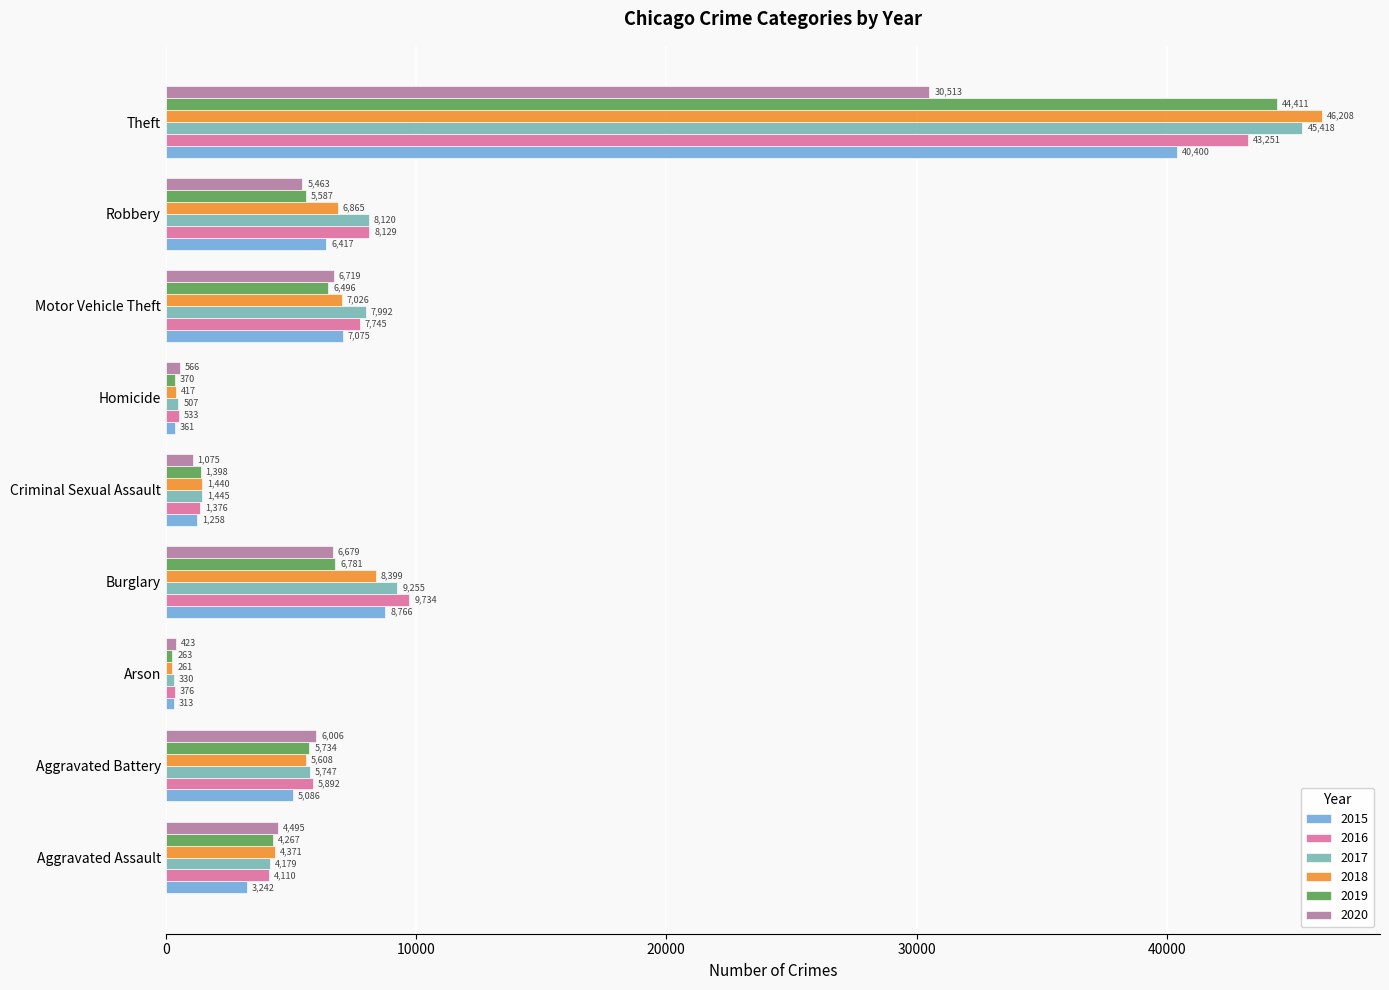

What is the sum of all 2019 values?

75307